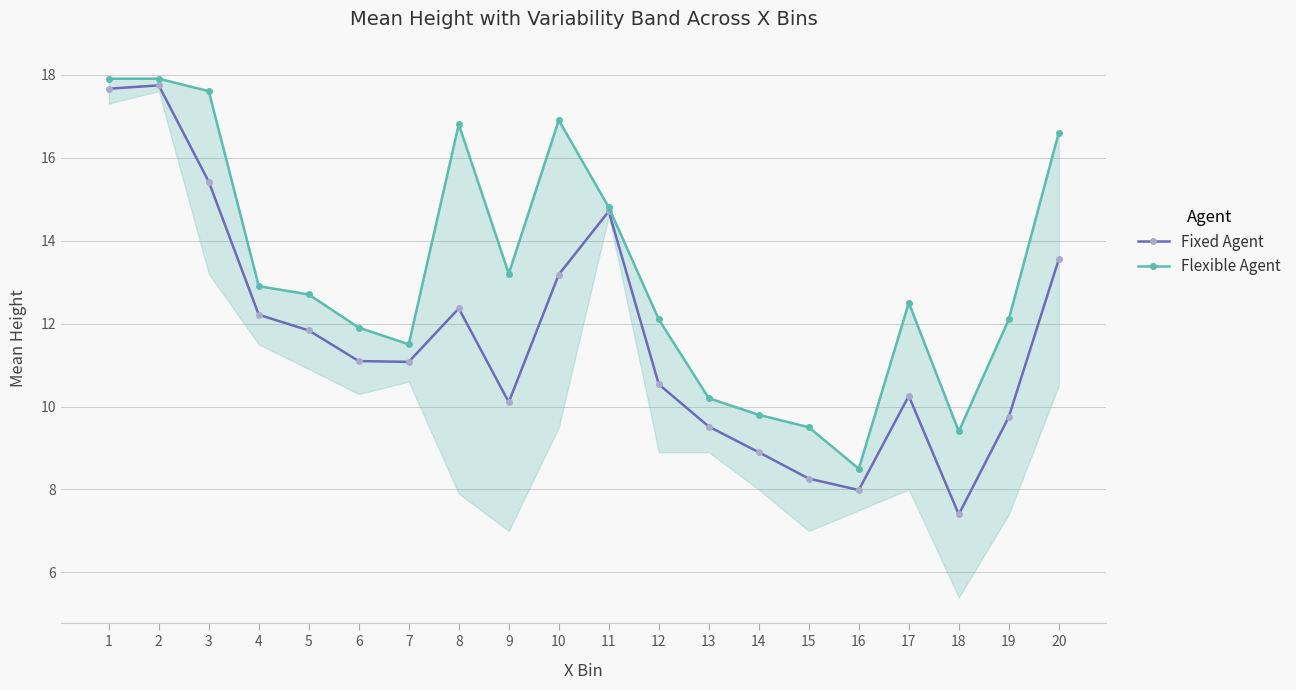

What is the average value of the Fixed Agent series?

11.7